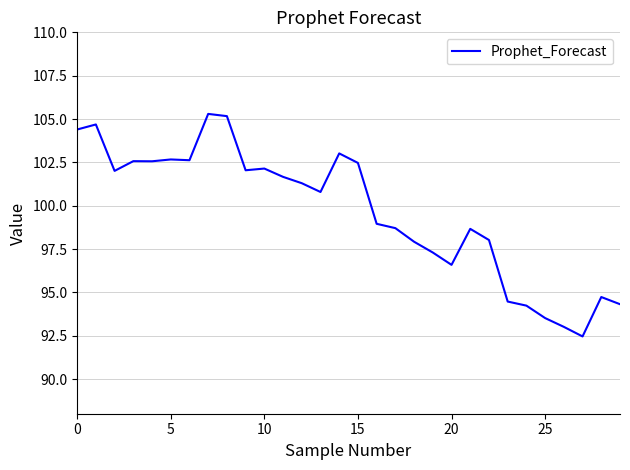

What is the greatest value displayed?

105.3